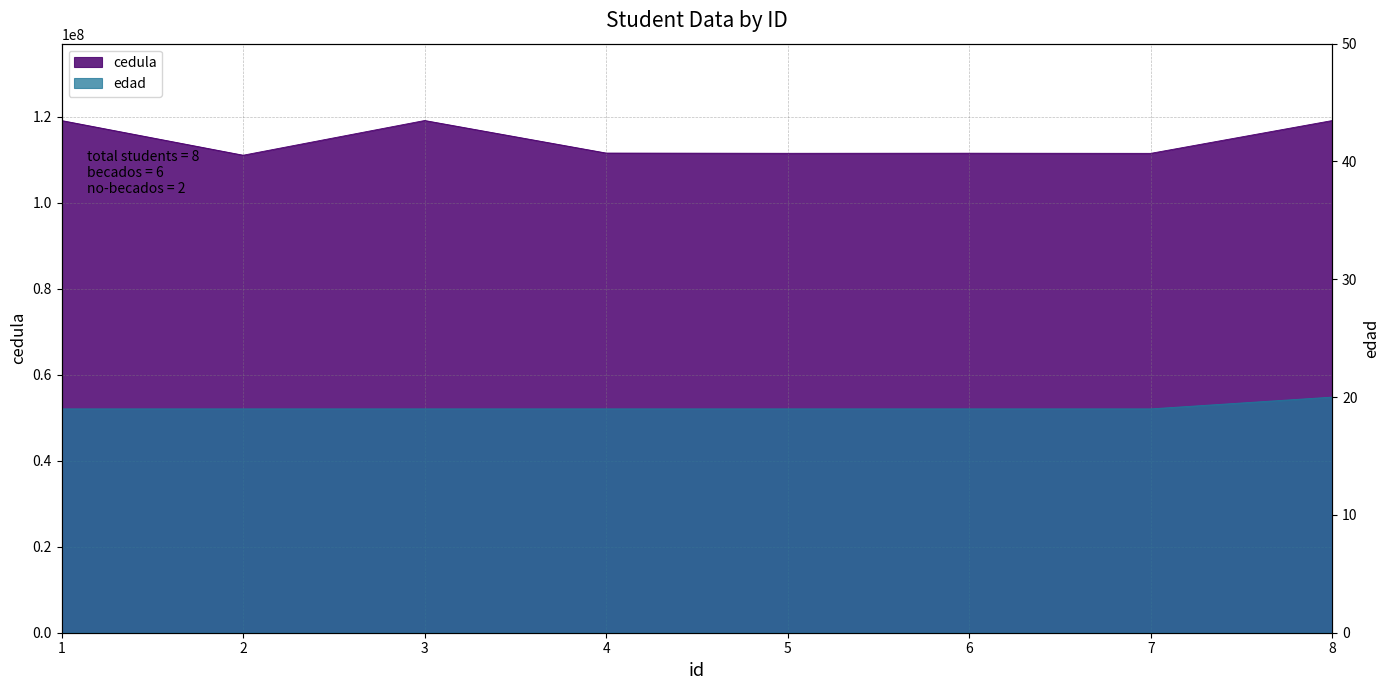

At how many categories does at least one series exceed 40264950?

8